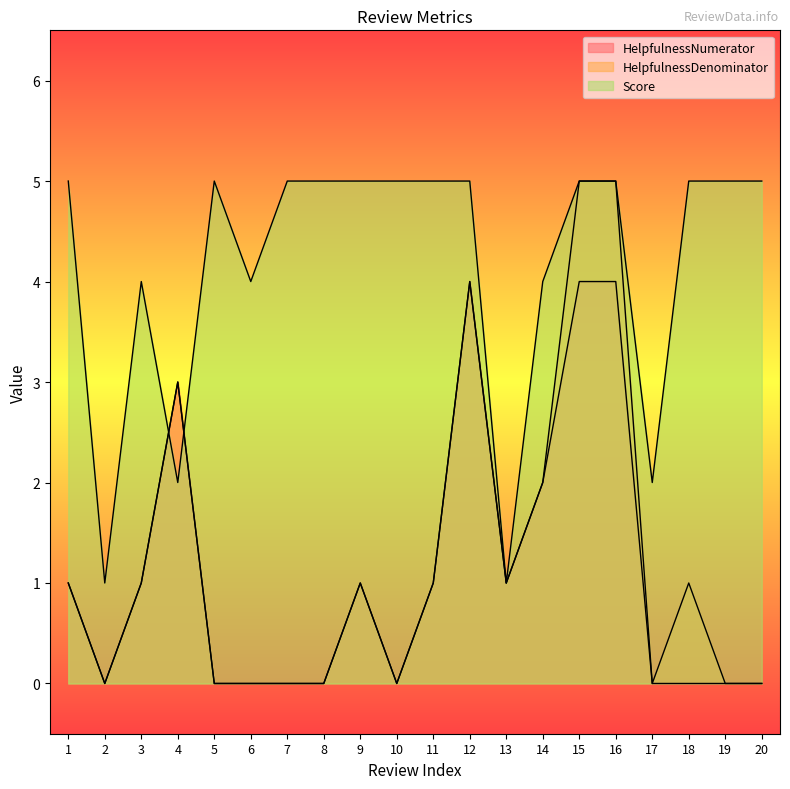

How many HelpfulnessDenominator values are between 0 and 2?

16